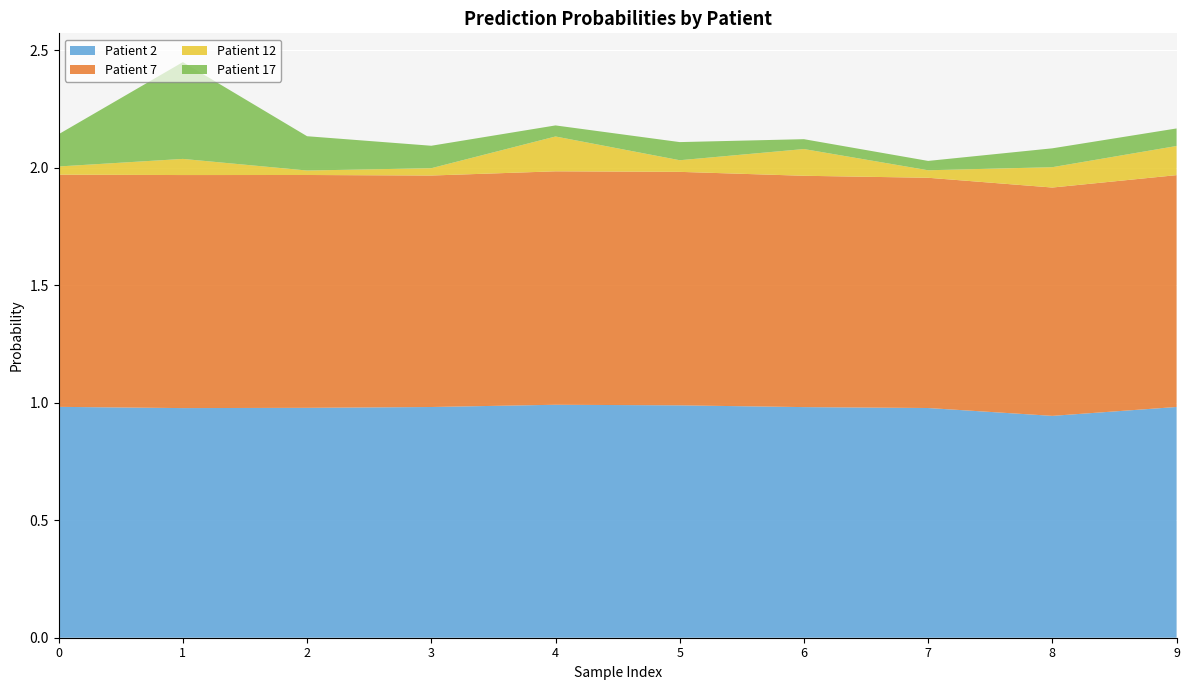

How many lines are shown in the chart?

4